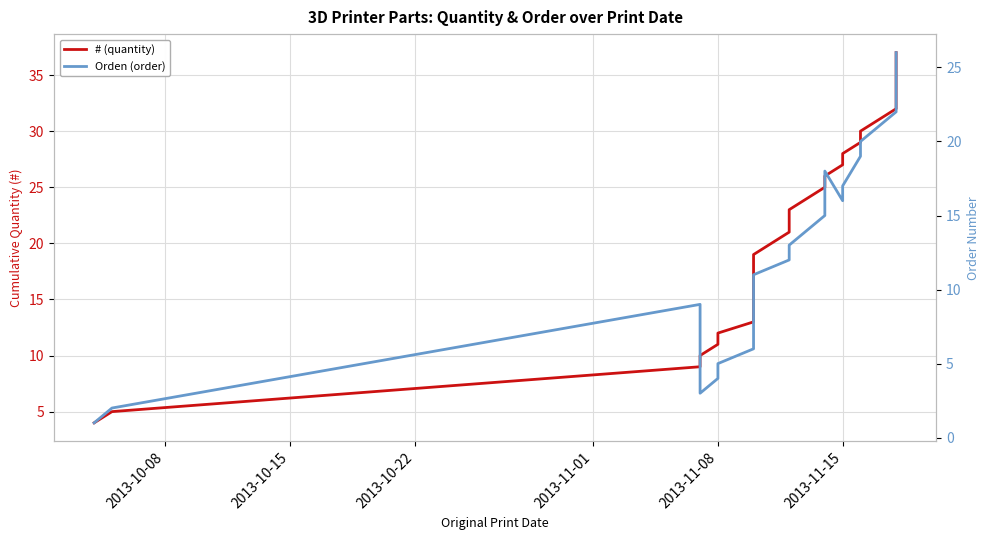

True or false: # (quantity) has more than 0 interior local peaks.

False